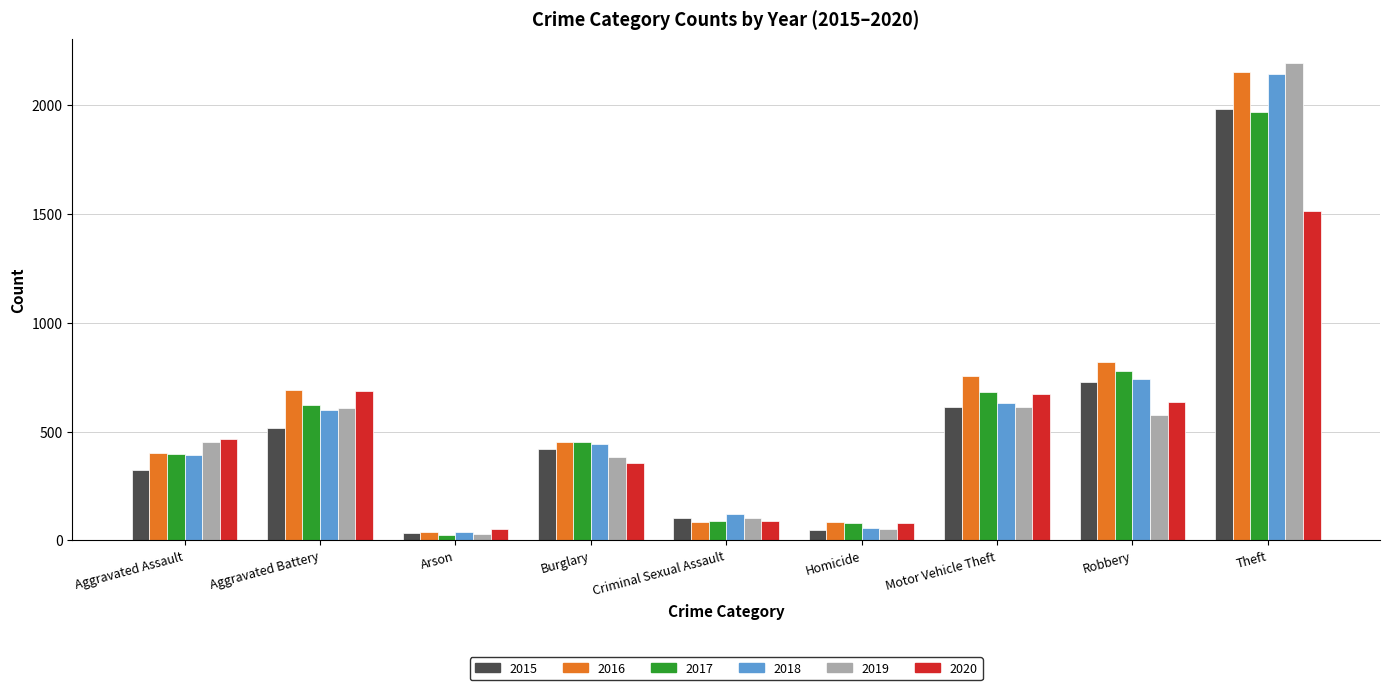

What is the greatest value displayed?

2190